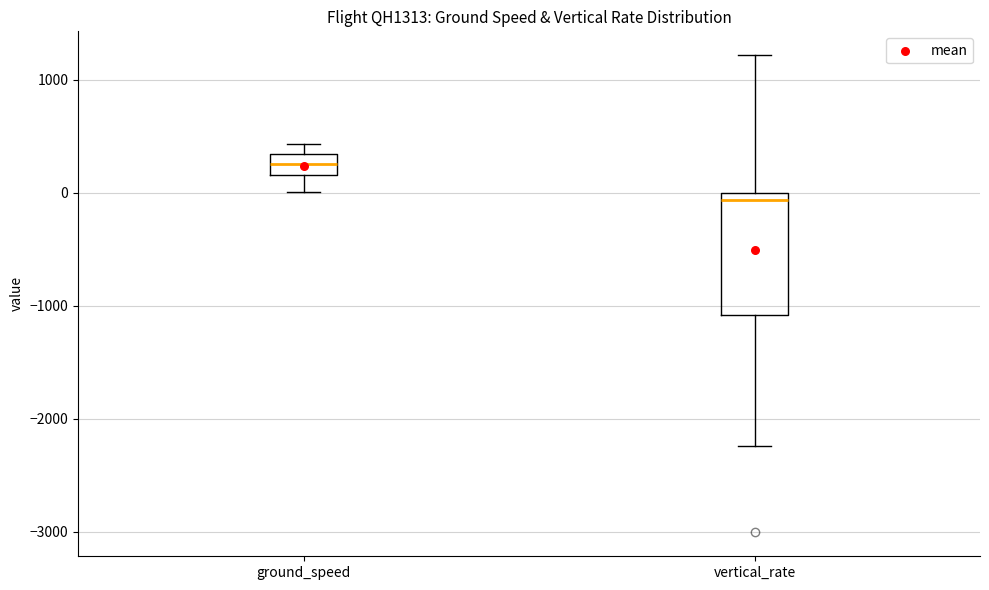

Reading left to right, transcribe this box plot: for each box, give where its median line is, the range the box spans, and where its two whiskers end, as read against the y-axis. The values are not printed on the chart, so give them approximately, as read against the axis.

ground_speed: median 300 (inside the box), box 200 to 300, whiskers 0 to 400
vertical_rate: median -100, box -1100 to 0, whiskers -2200 to 1200